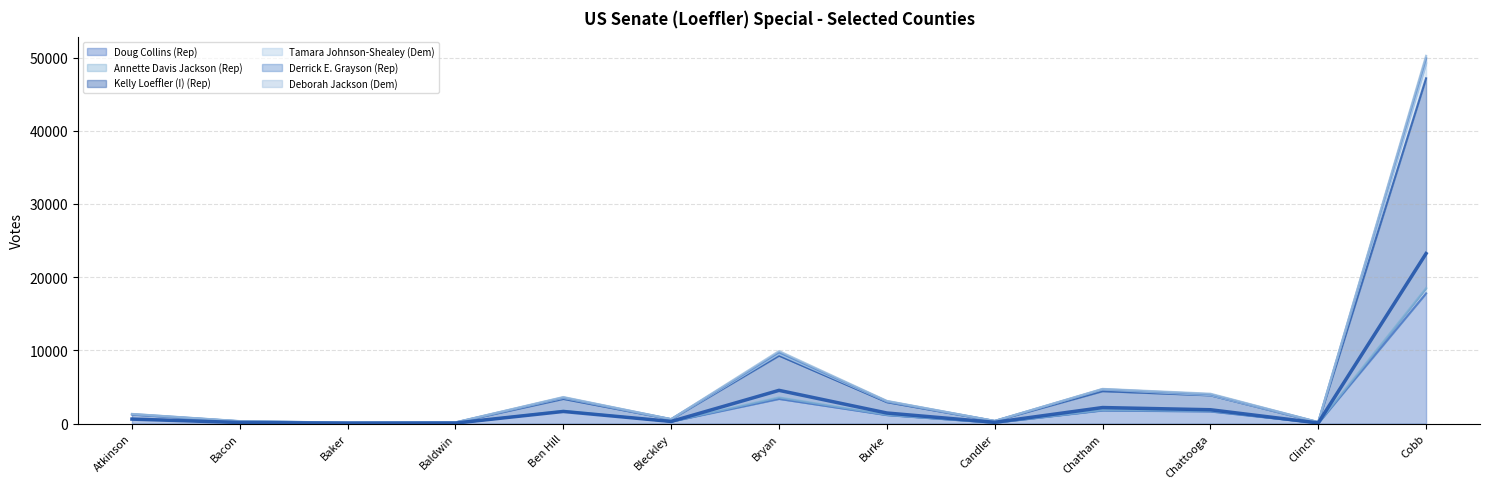

What is the difference between the Derrick E. Grayson (Rep) values at Burke and Clinch?

1123